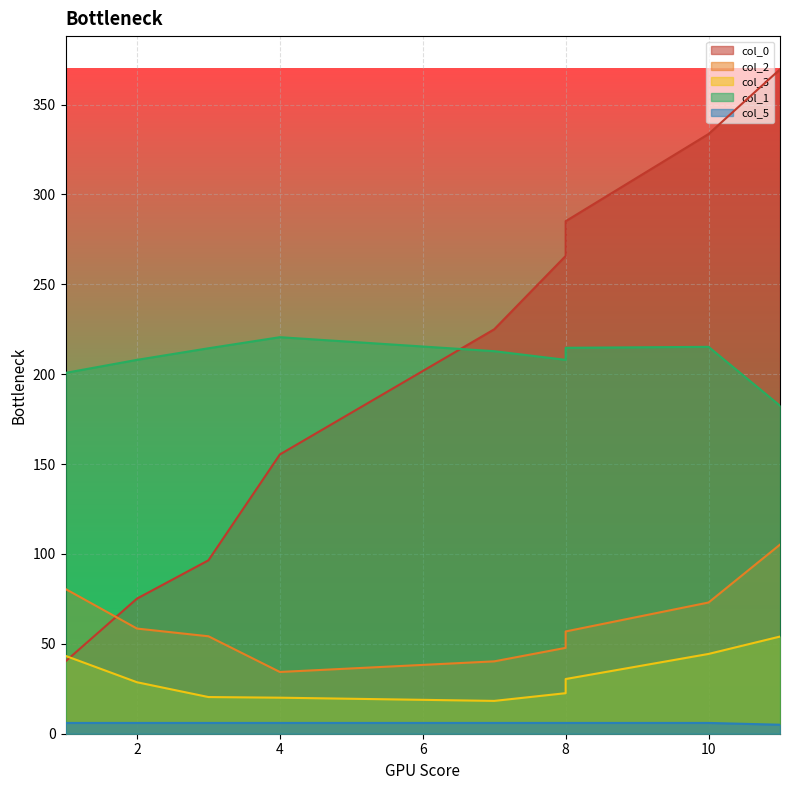

Between 2 and 1, which is larger?

2